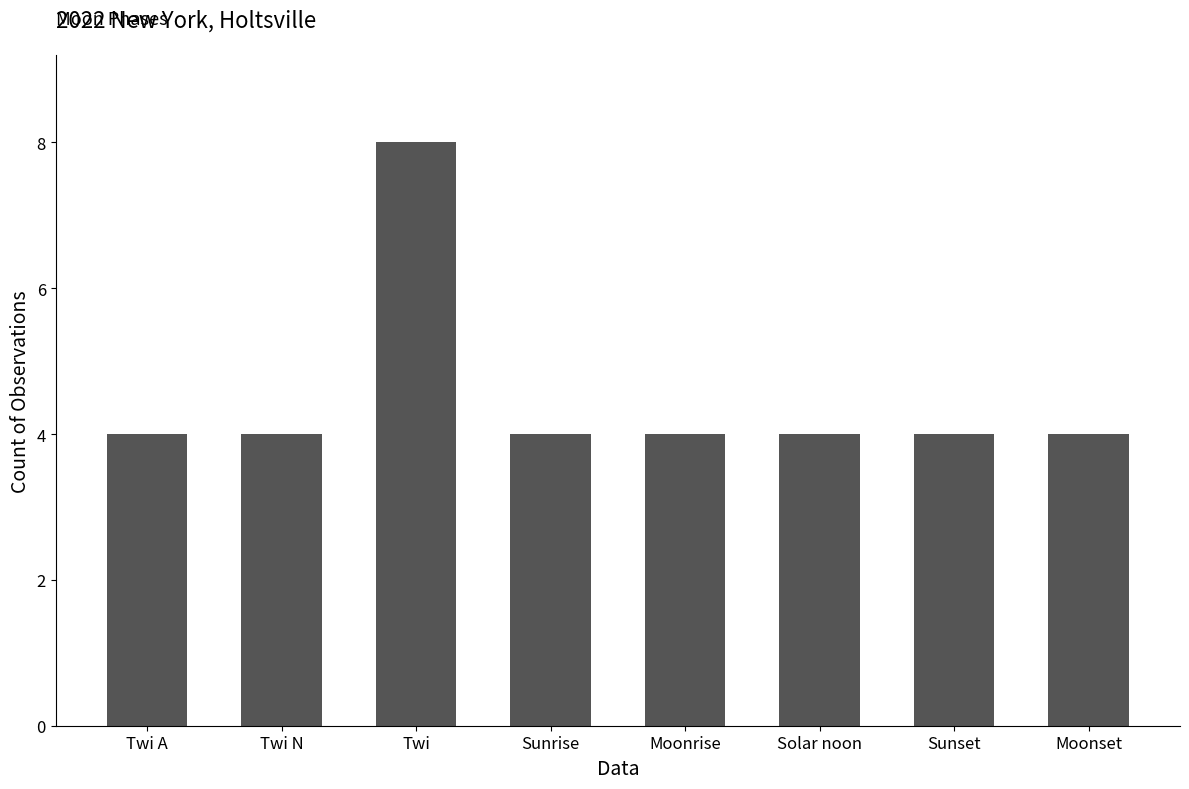

What is the approximate value at Moonrise?

4